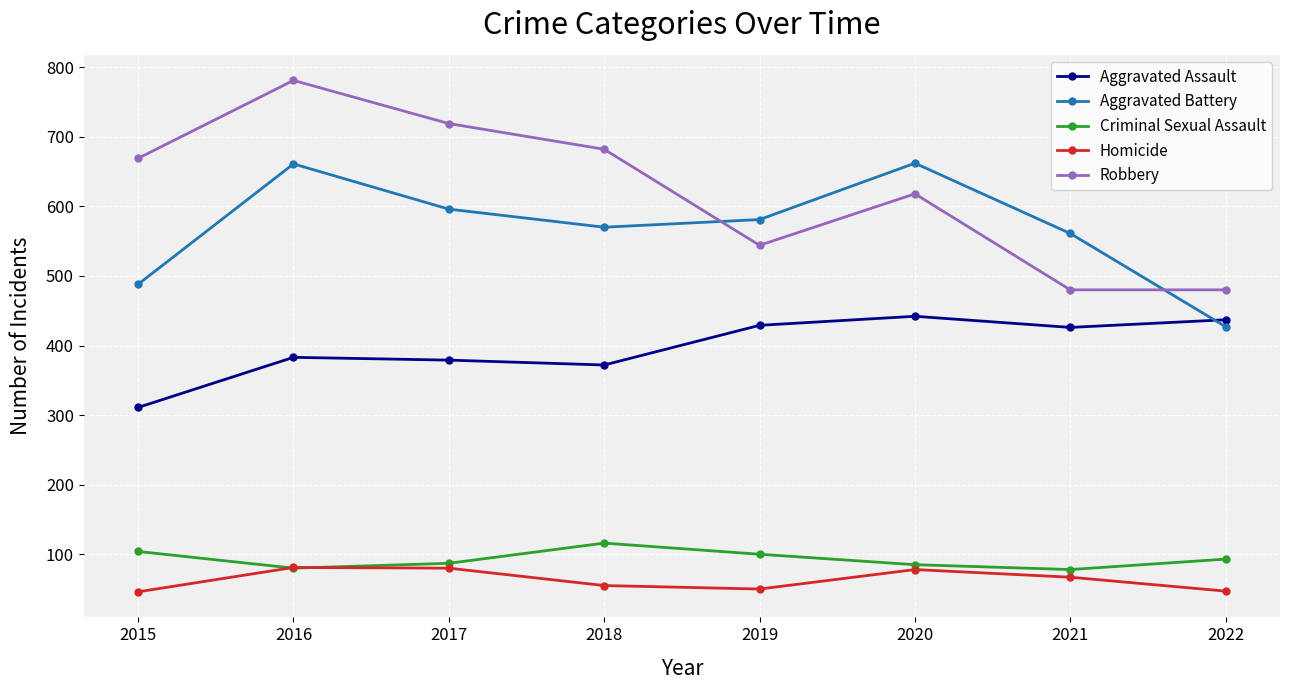

What is the spread (max minus min) of values at 2018?

627